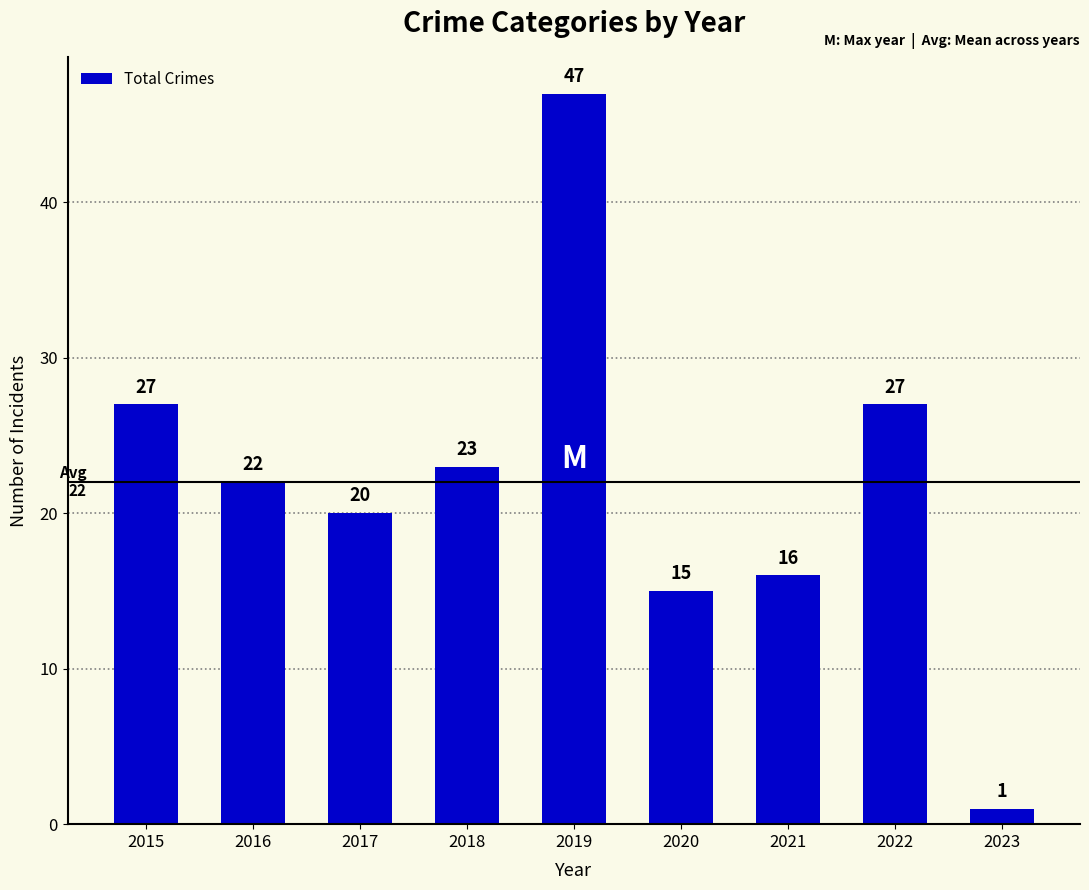

Is it true that the value at 2020 is 15?

True